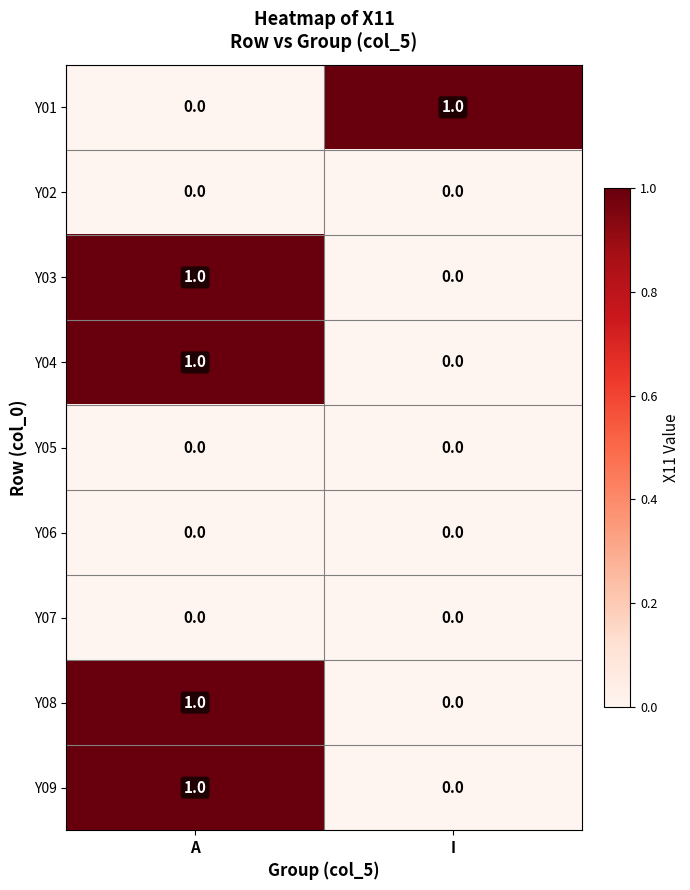

How many categories are shown in the chart?

2